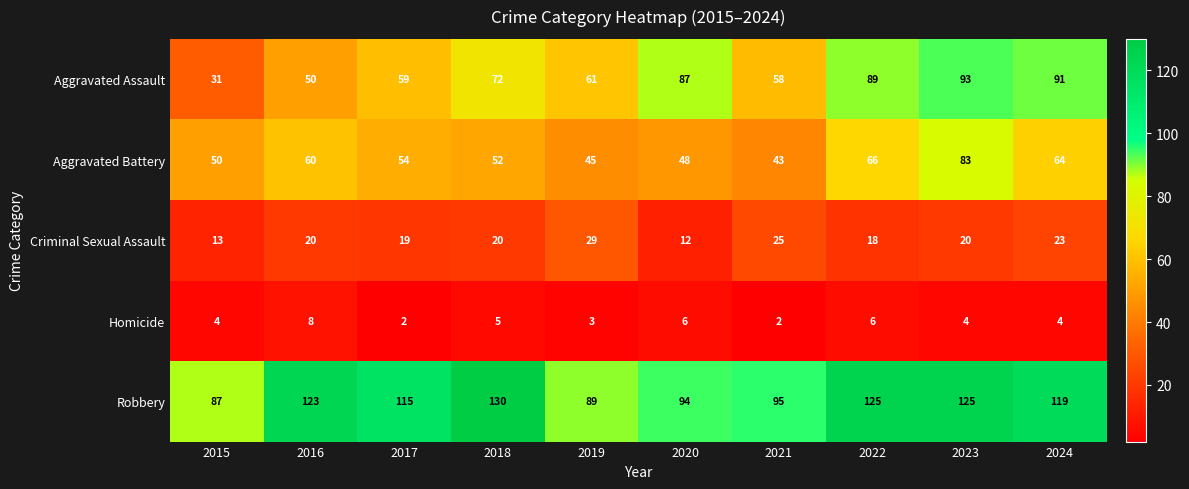

What is the difference between the highest and lowest values at 2020?

88